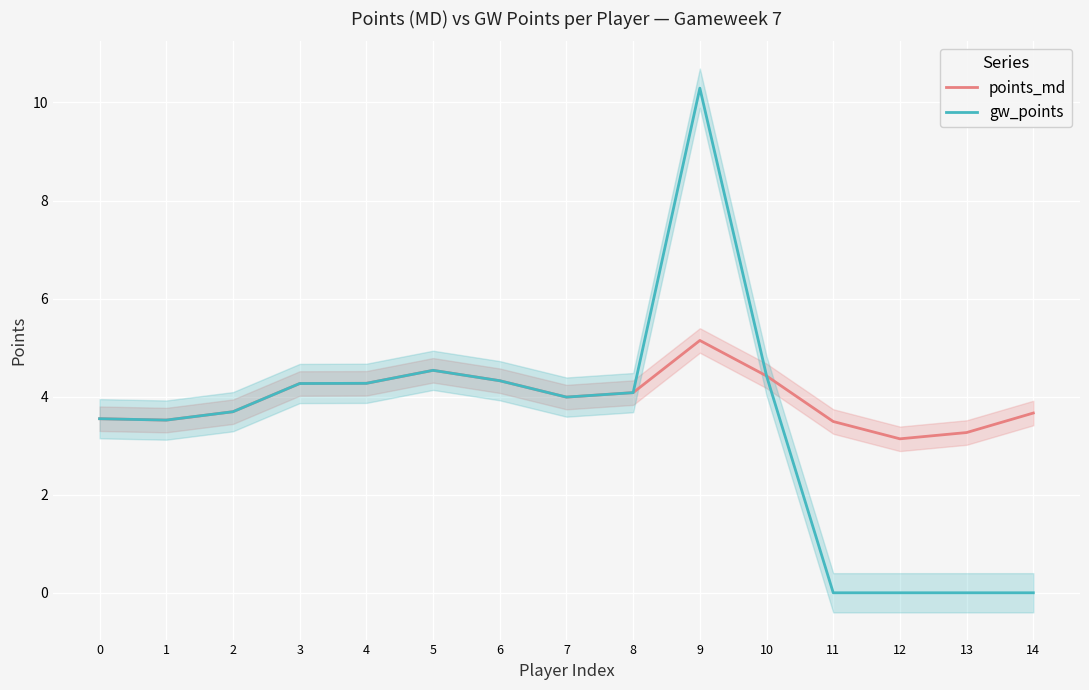

True or false: gw_points and points_md intersect in this chart.

False